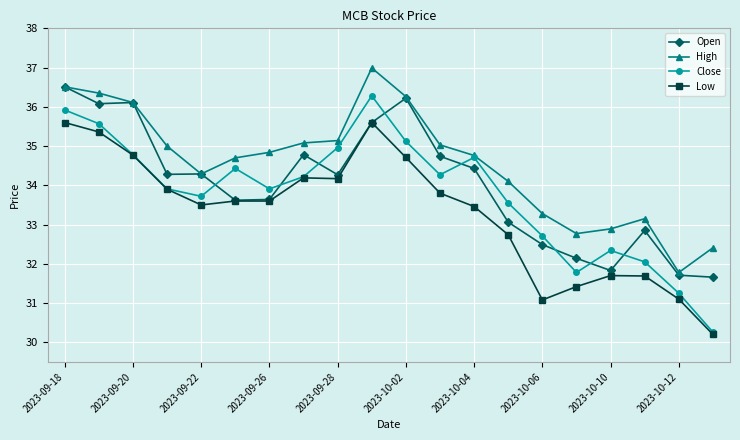

What is the value of the Open point at the 4th from the left?

34.3